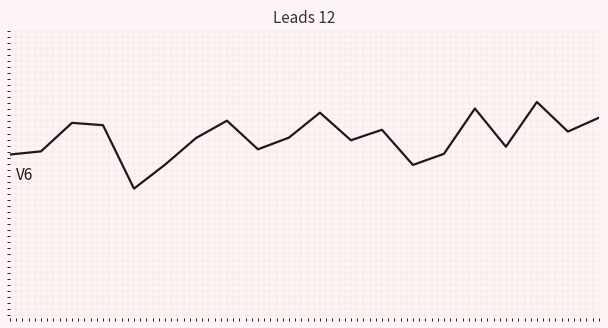

At which category does the chart reach its minimum across all series?

4